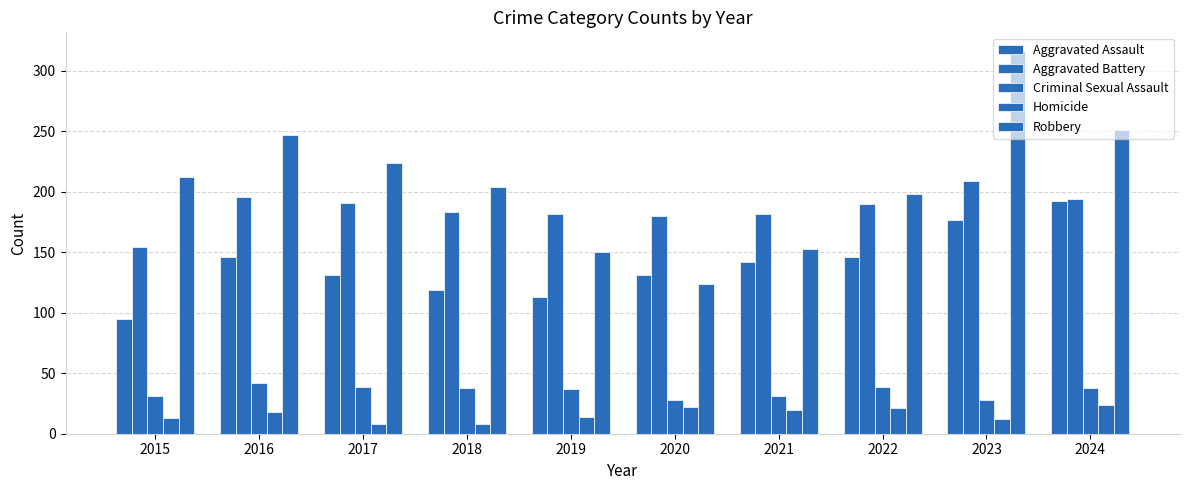

What is the difference between the maximum and second lowest values in the Aggravated Battery series?

29